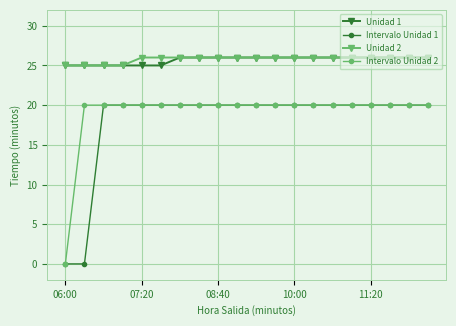

What is the value of the Intervalo Unidad 1 point at the 19th from the left?

20